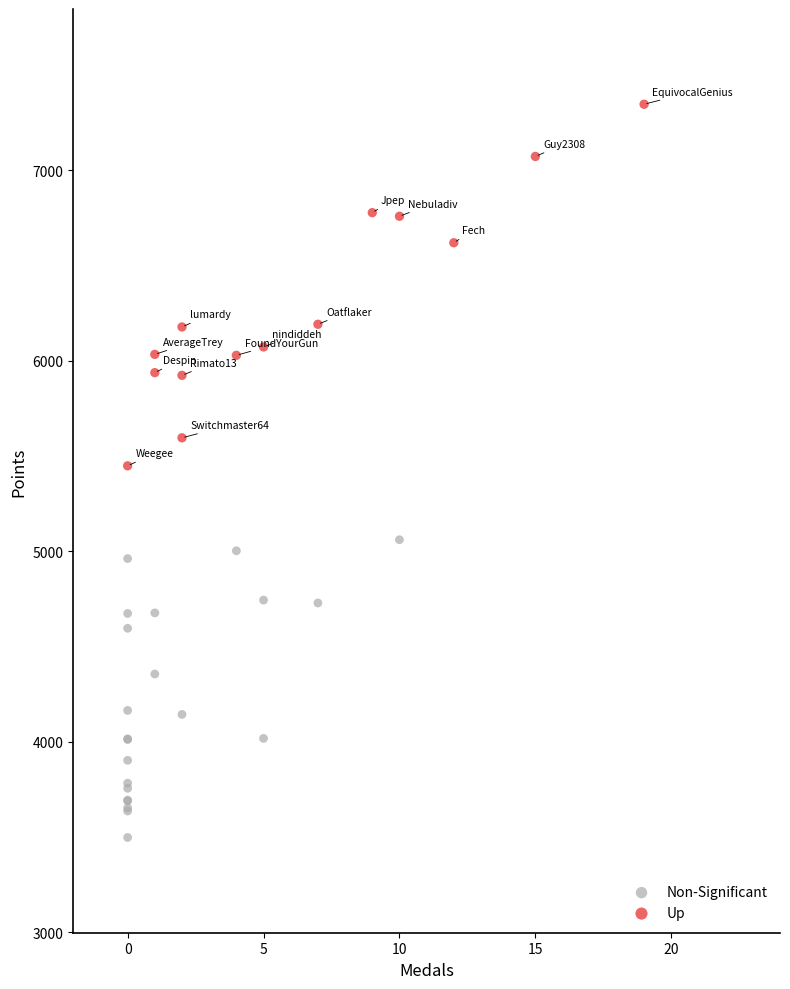

Which series has the widest spread of Y values?

Up